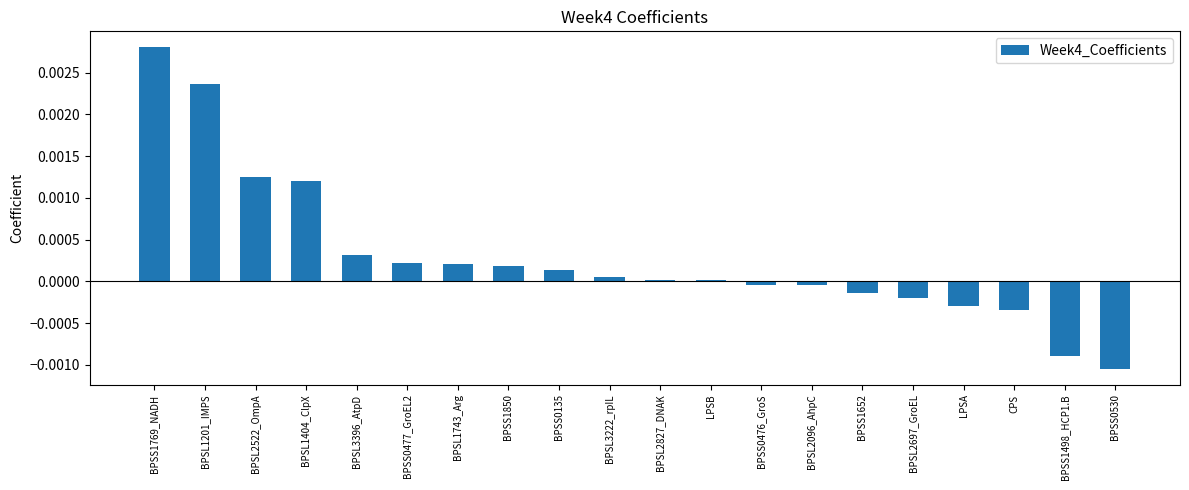

What position from the right is BPSL1404_ClpX?

17